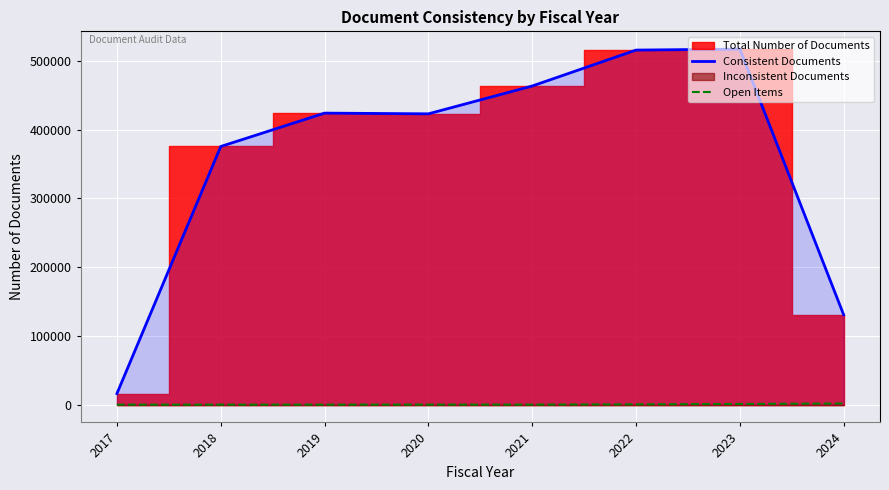

Is the value of Open Items at 2021 greater than the value of Consistent Documents at 2019?

No